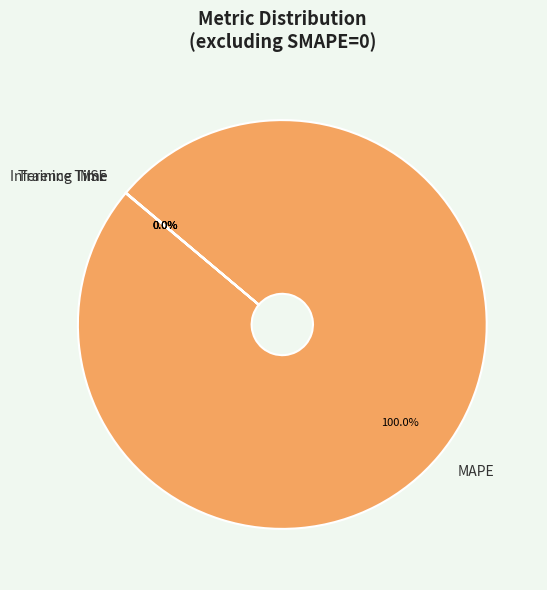

Does MAPE account for over 50% of the chart?

Yes